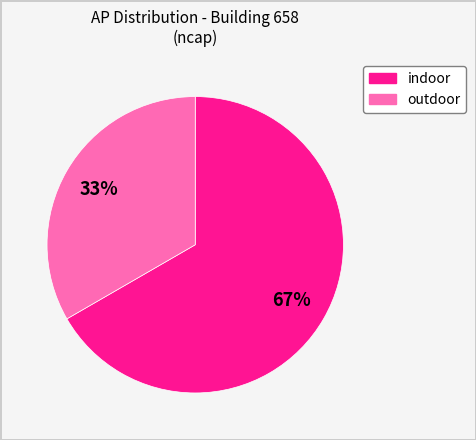

To the nearest percent, what is the combined percentage of outdoor and indoor?

100%